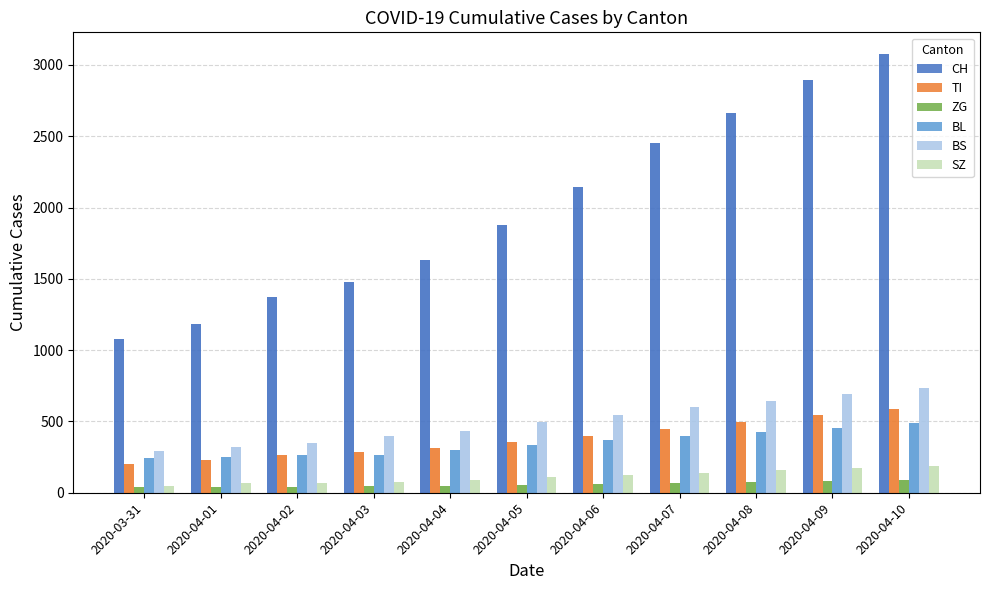

Is the value of SZ at 2020-04-05 greater than the value of ZG at 2020-04-06?

Yes